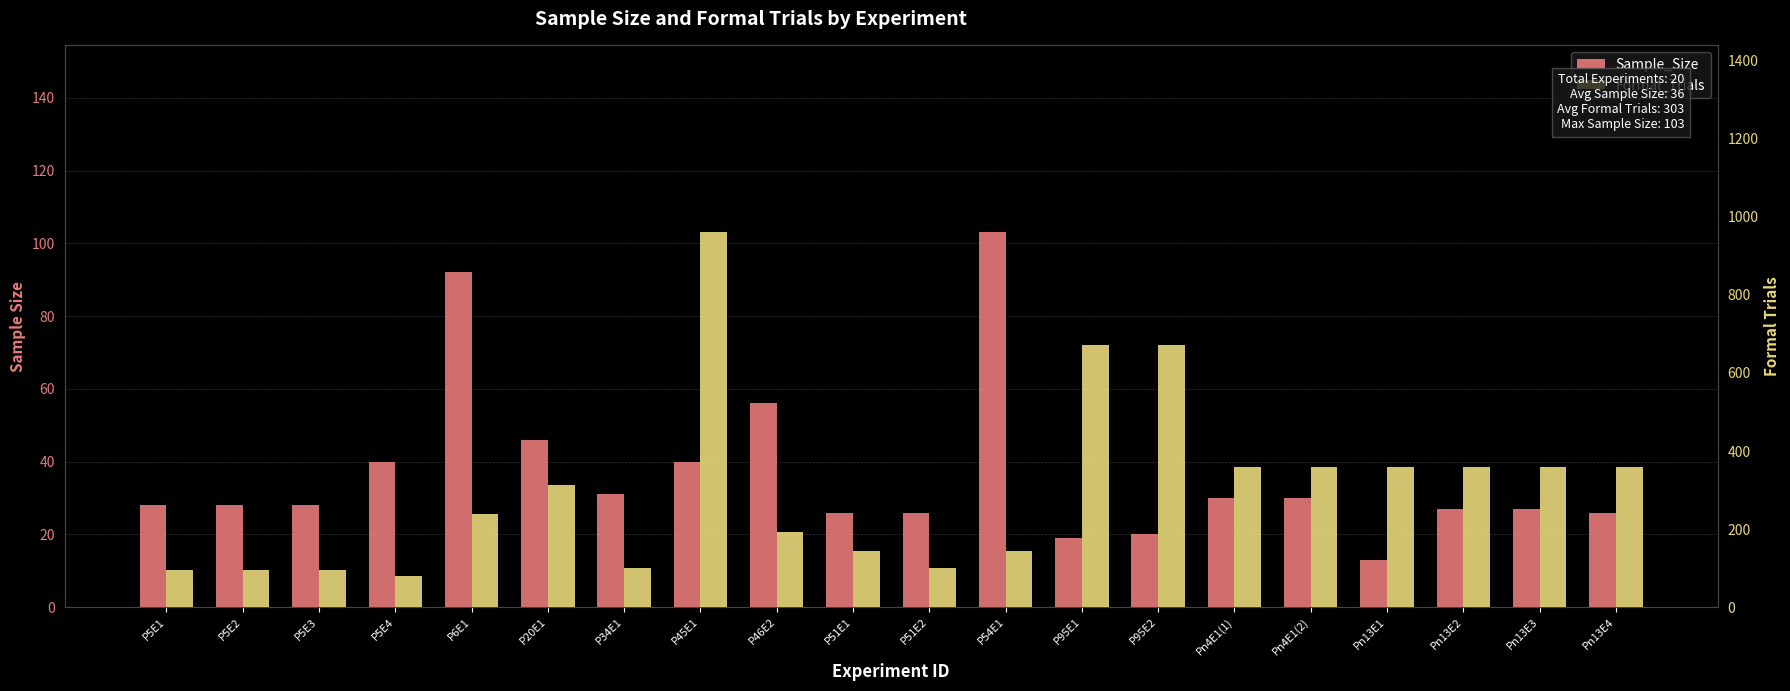

What value does the Formal_Trials series have at P6E1?

240